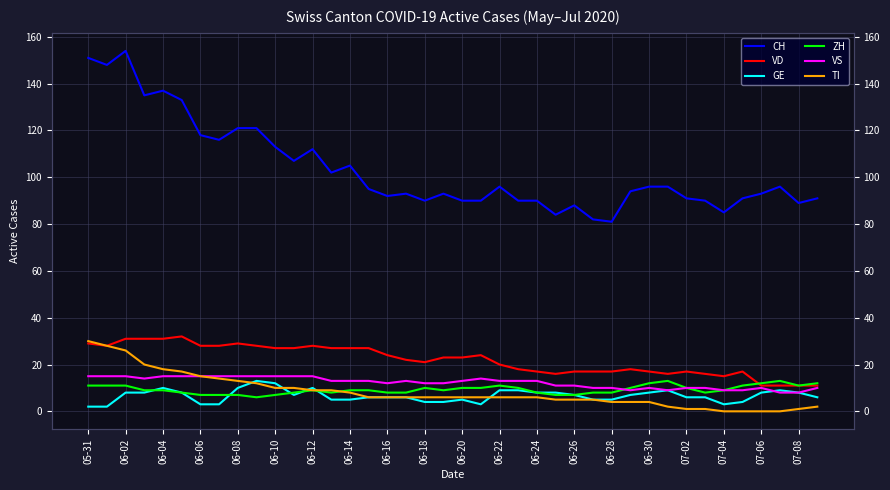

Is this an area chart (filled region under the line)?

No